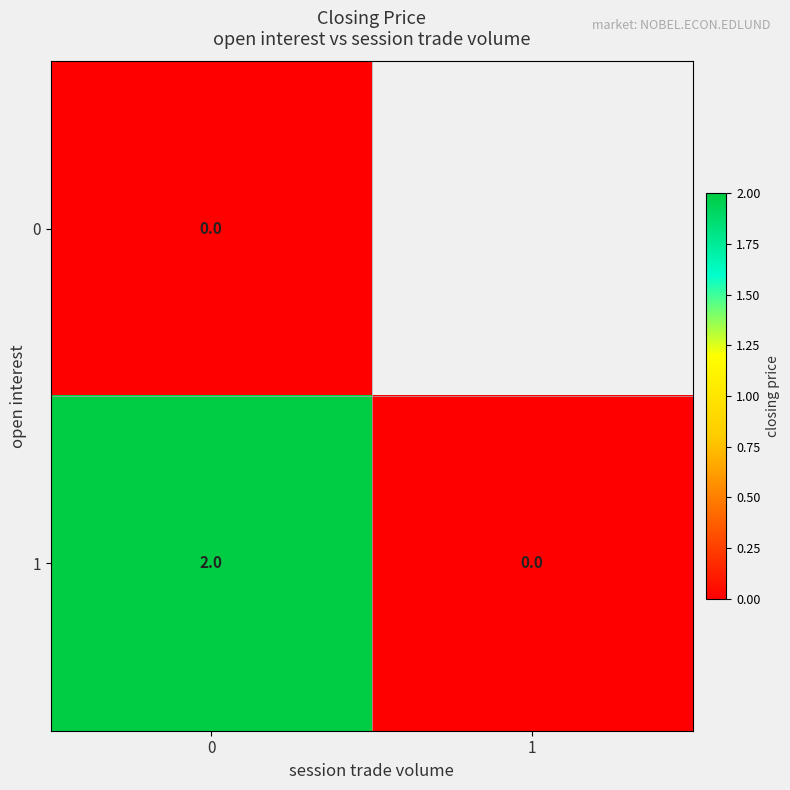

The value of row_0 at 0 is 0.0. True or false?

True